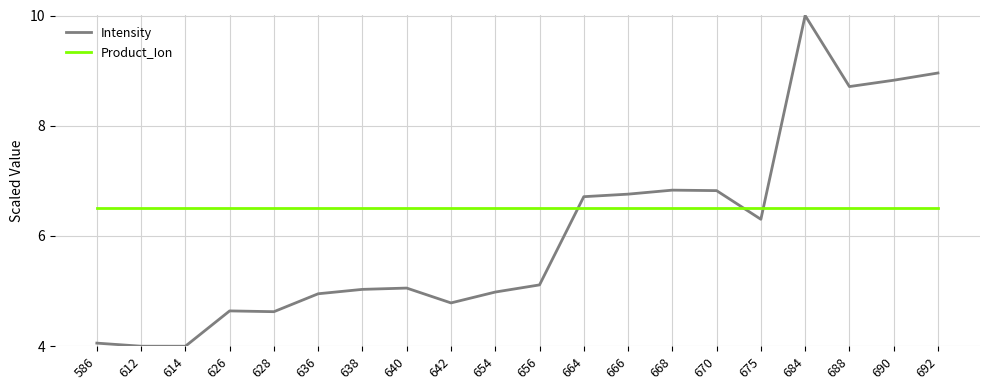

The value of Intensity at 628 is 4.6. True or false?

True